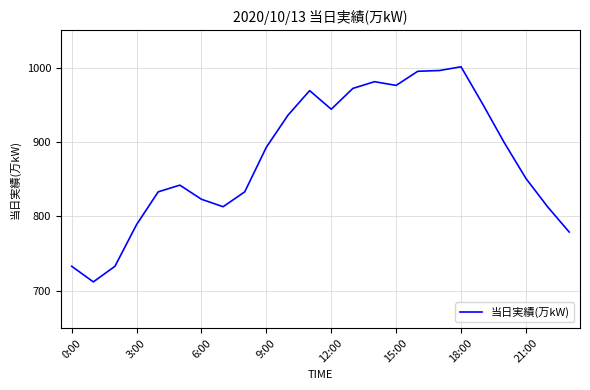

What is the difference between the second highest and minimum values?

284